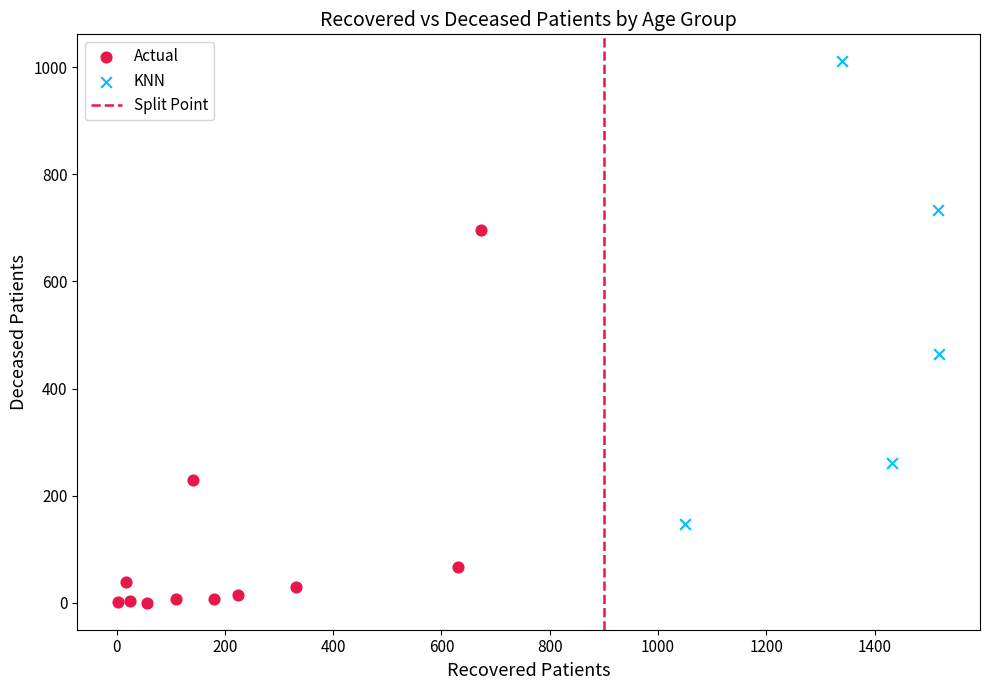

Which series contains the lowest Y value?

Actual